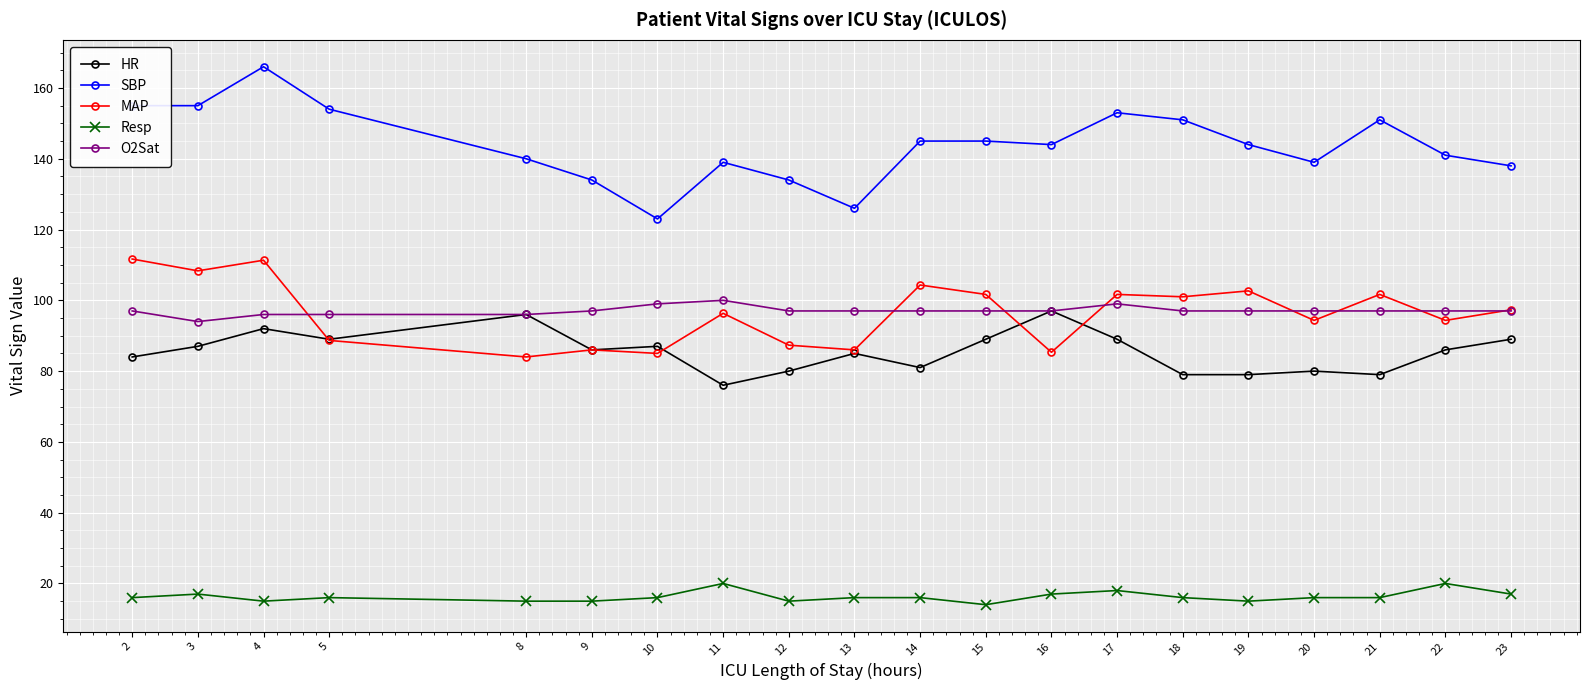

What is the difference between the highest and lowest values at 23?

121.0